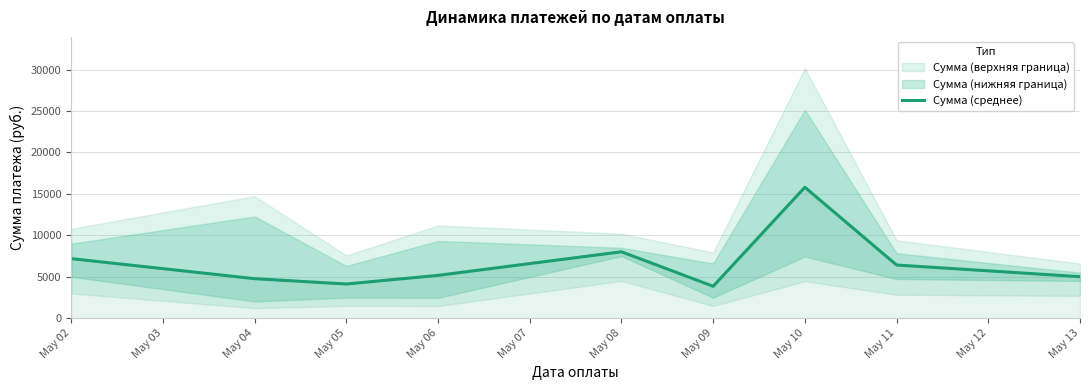

Where is Сумма (среднее) nearest to the value 9831?

May 08